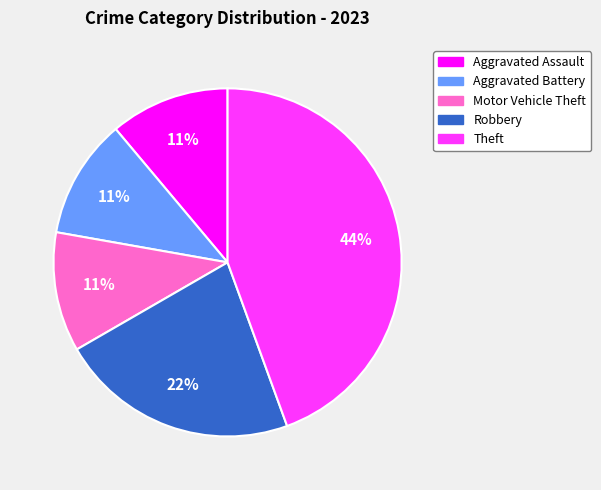

To the nearest percent, what is the average slice percentage?

20%